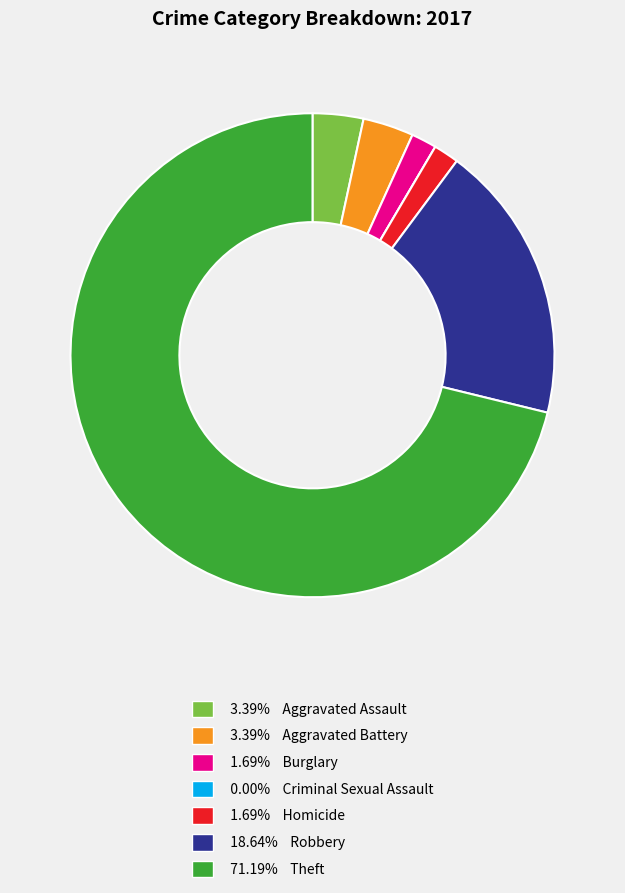

Does 71.19% Theft represent more than half of the total?

Yes